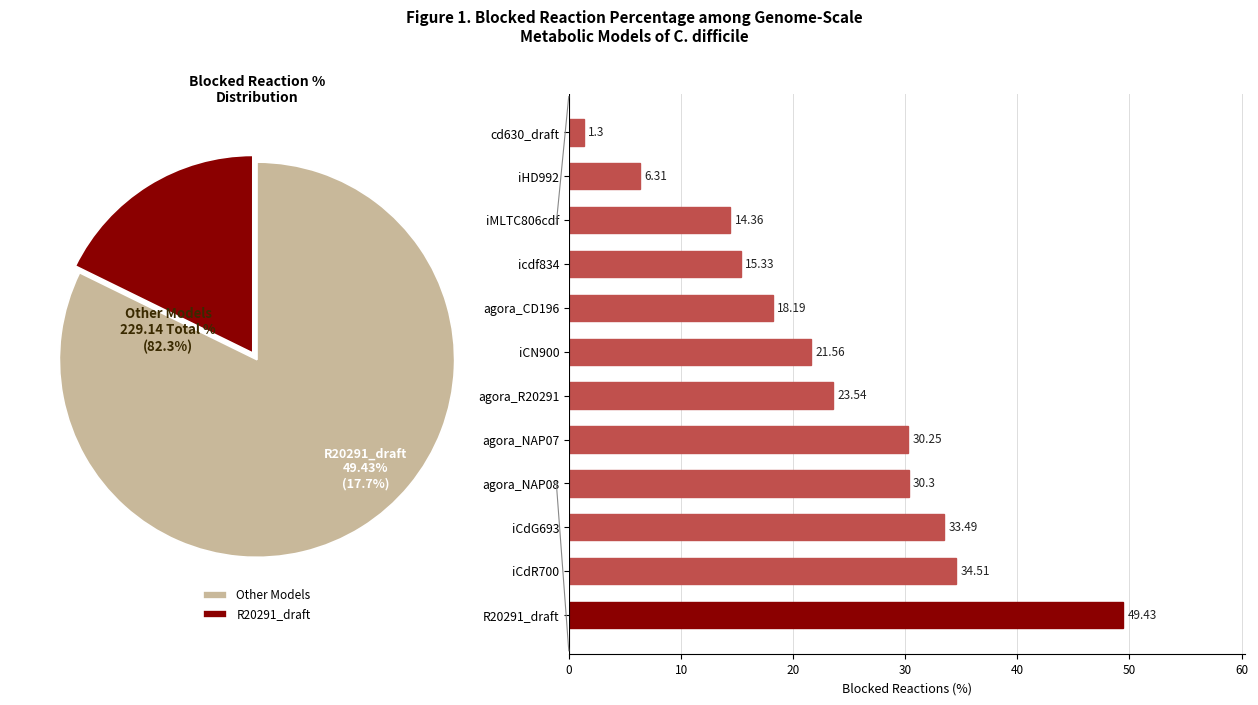

Is it true that agora_NAP08 is 11% of the pie?

True